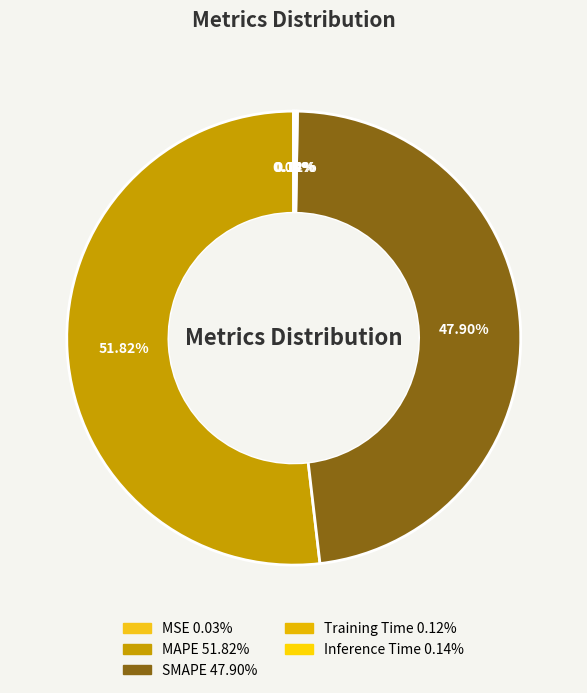

To the nearest percent, what is the combined percentage of MSE and SMAPE?

48%